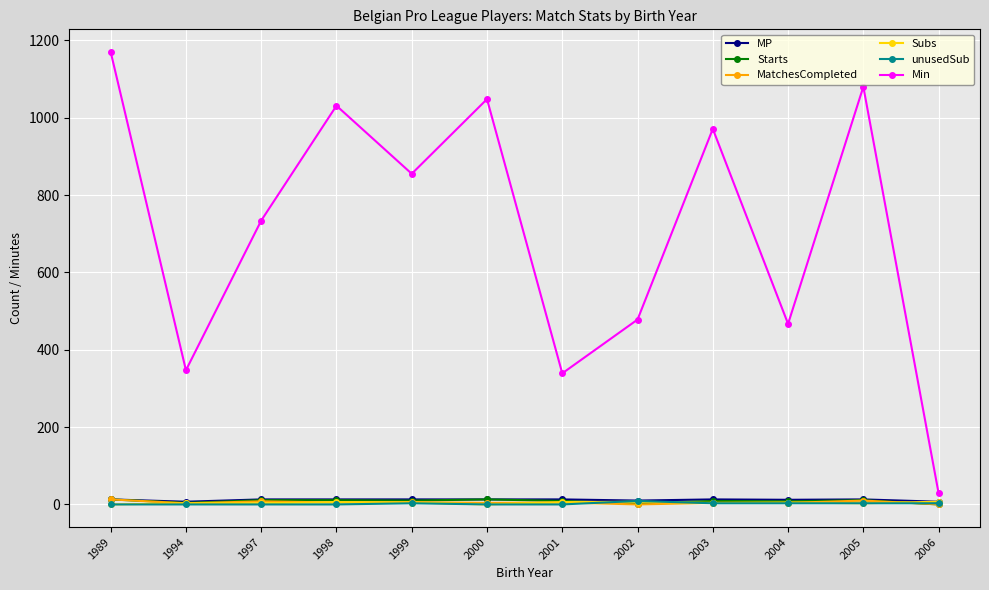

Is it true that Min equals 478 at 2002?

True